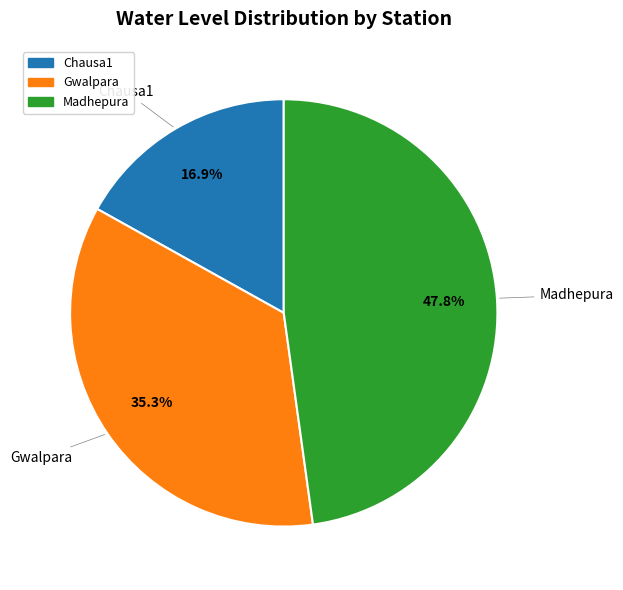

Is Gwalpara the majority of the pie?

No